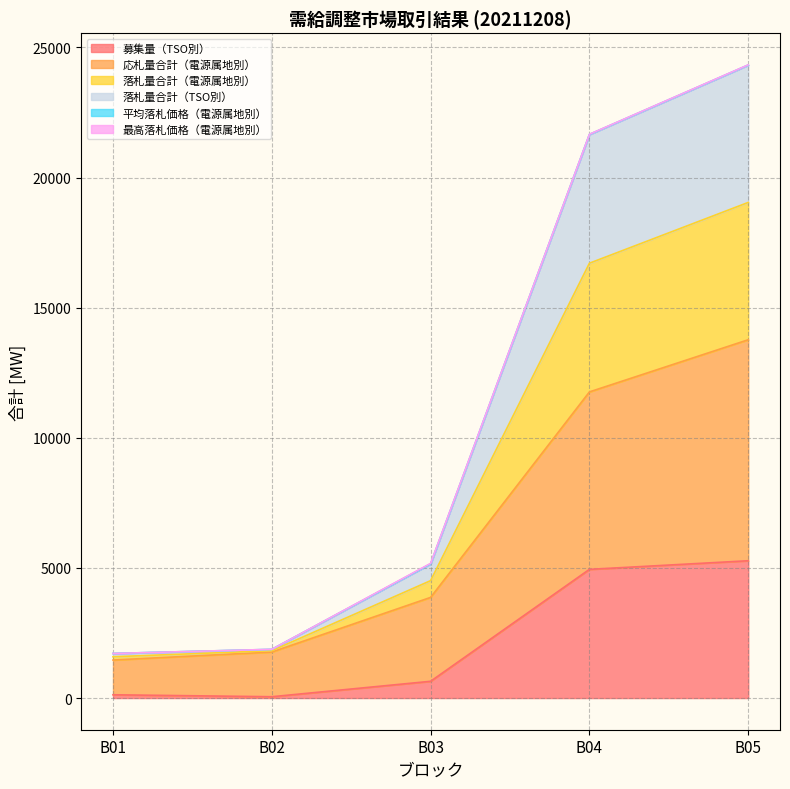

Does the chart have visible grid lines?

Yes